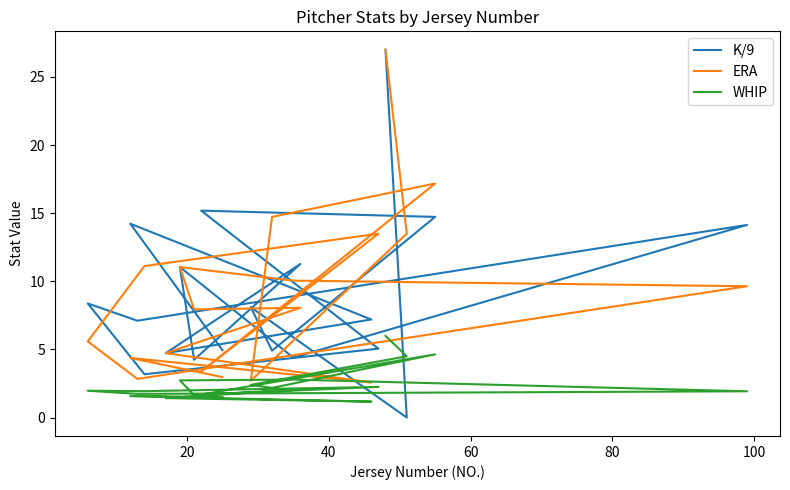

How many lines are shown in the chart?

3